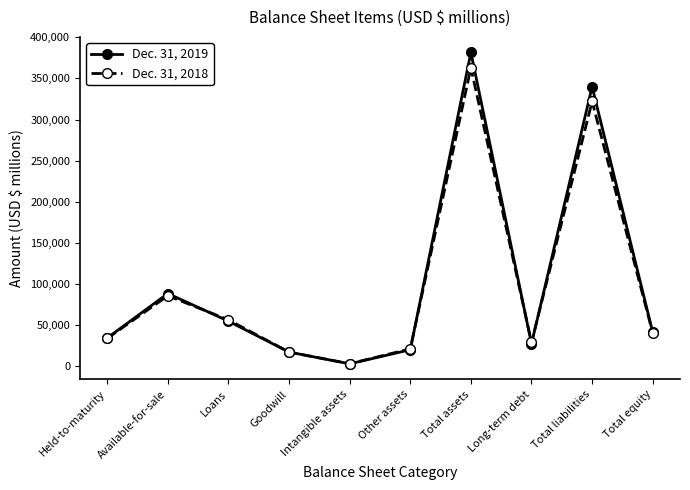

At Goodwill, list the series in order from largest to smallest.

Dec. 31, 2019, Dec. 31, 2018